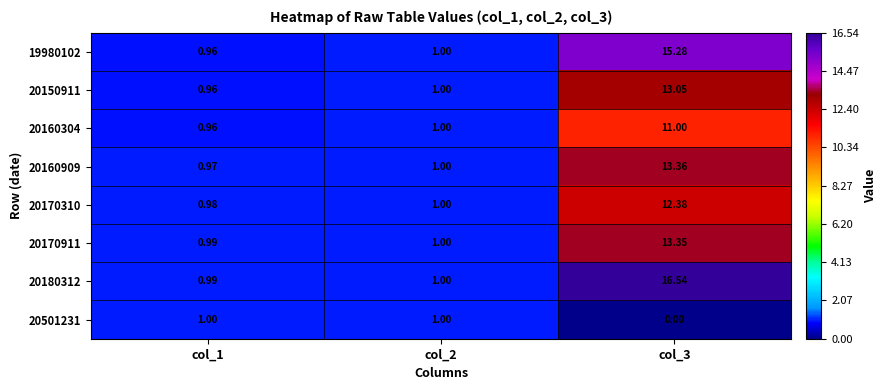

Is the value of 20160909 at col_1 greater than the value of 19980102 at col_3?

No